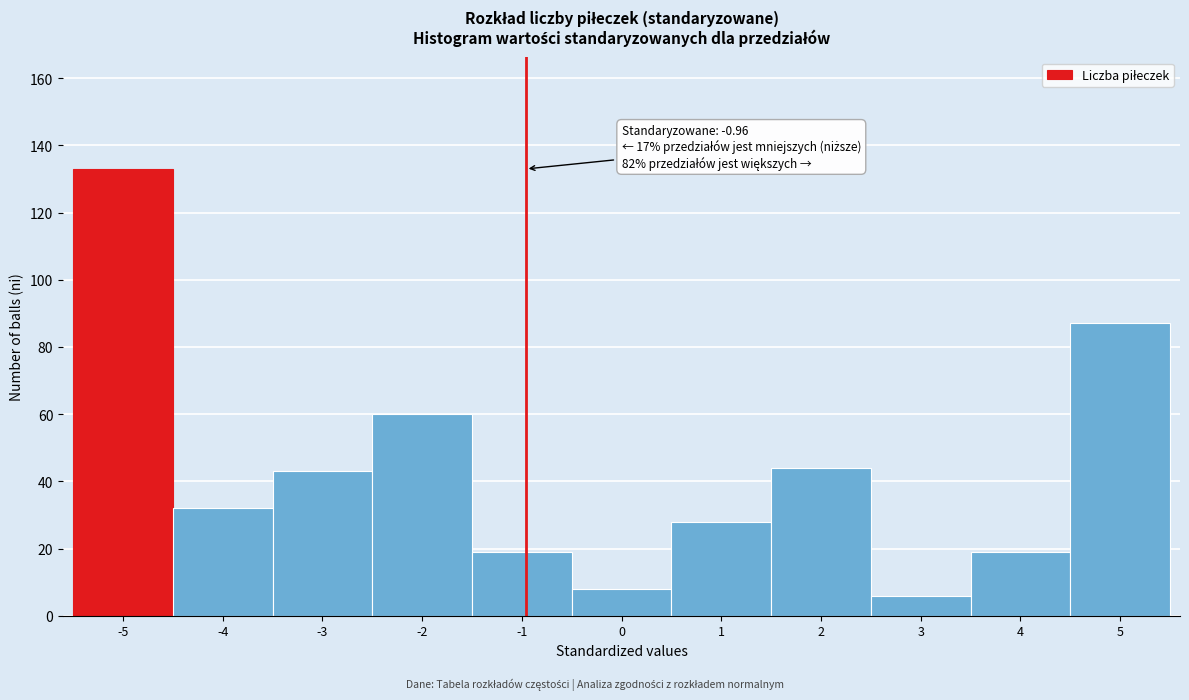

Which range on the x-axis has the tallest bar?

-5.5 to -4.5